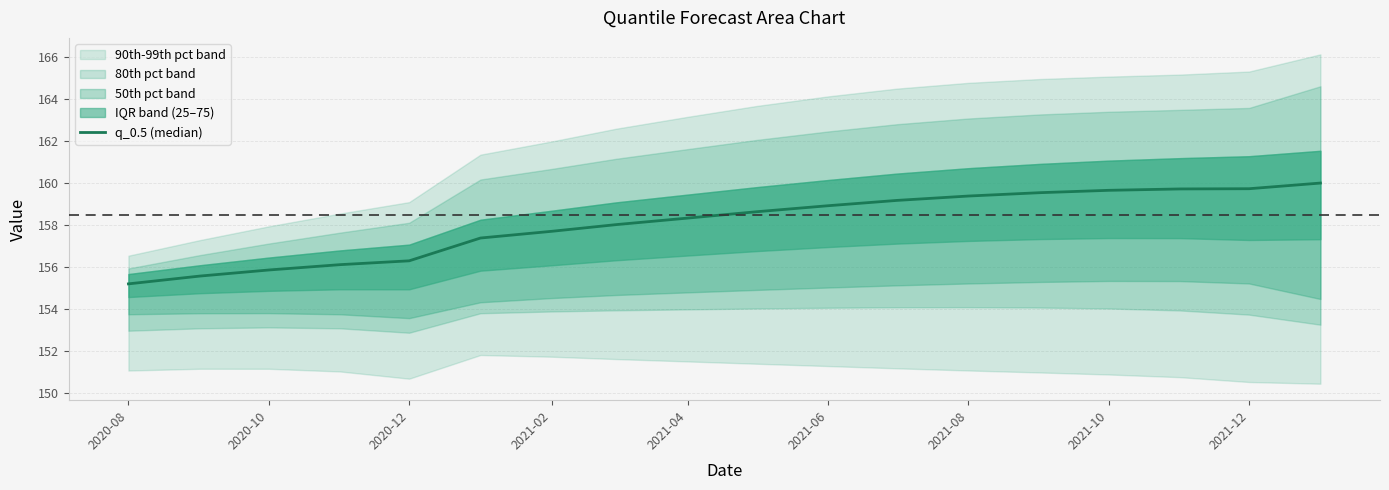

What is the average value?

158.1